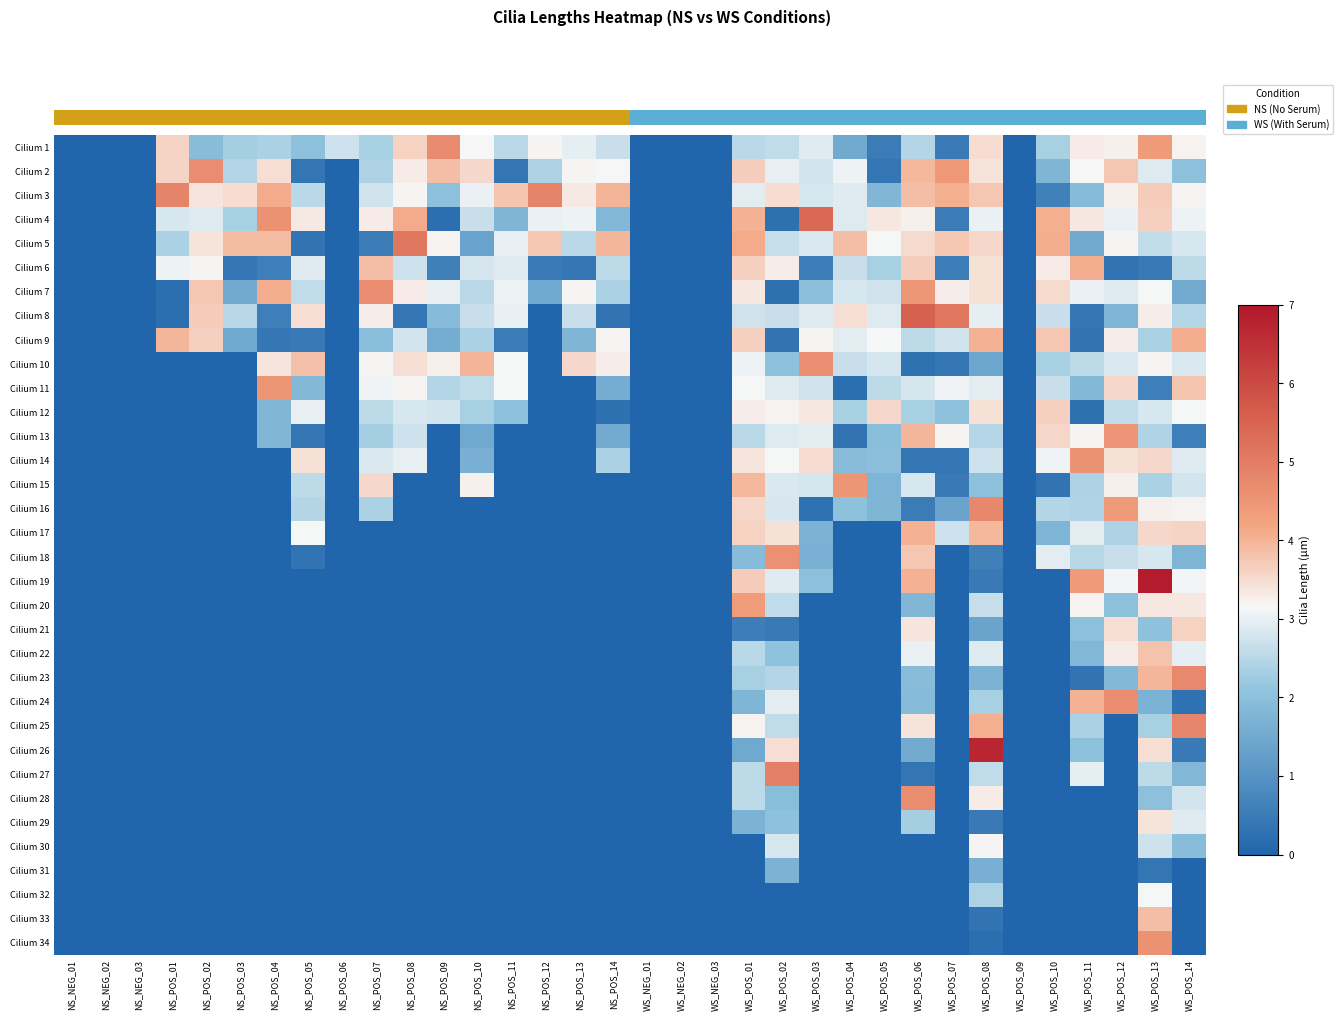

How many series are shown in this chart?

34